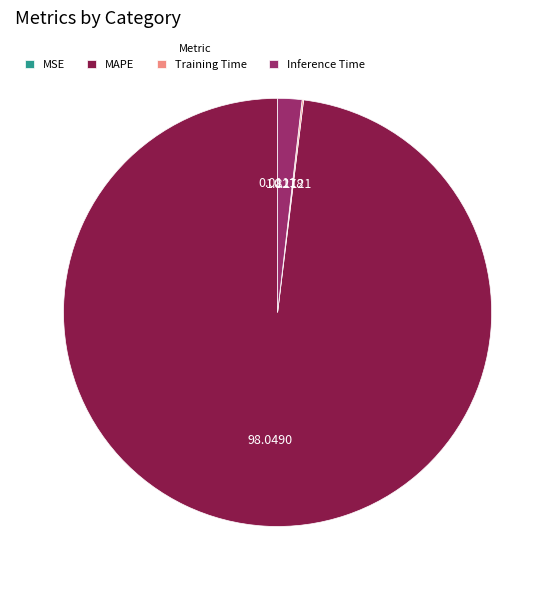

What is the majority slice?

MAPE